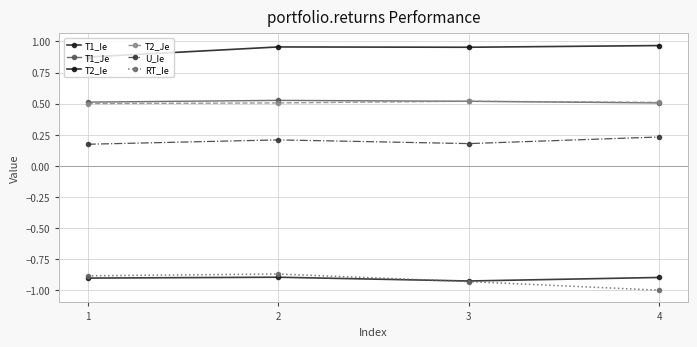

What is the lowest value of the U_Ie series?

0.2